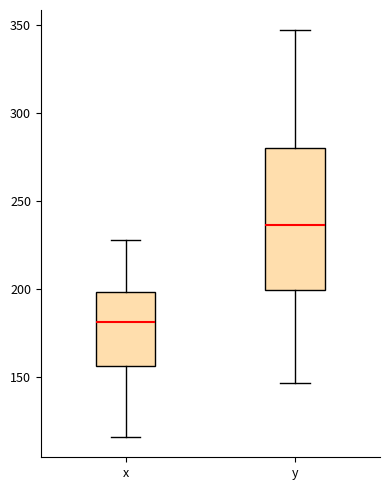

Where does the lower whisker of the box for x end on the y-axis? The values are not printed on the chart, so give them approximately, as read against the axis.

115